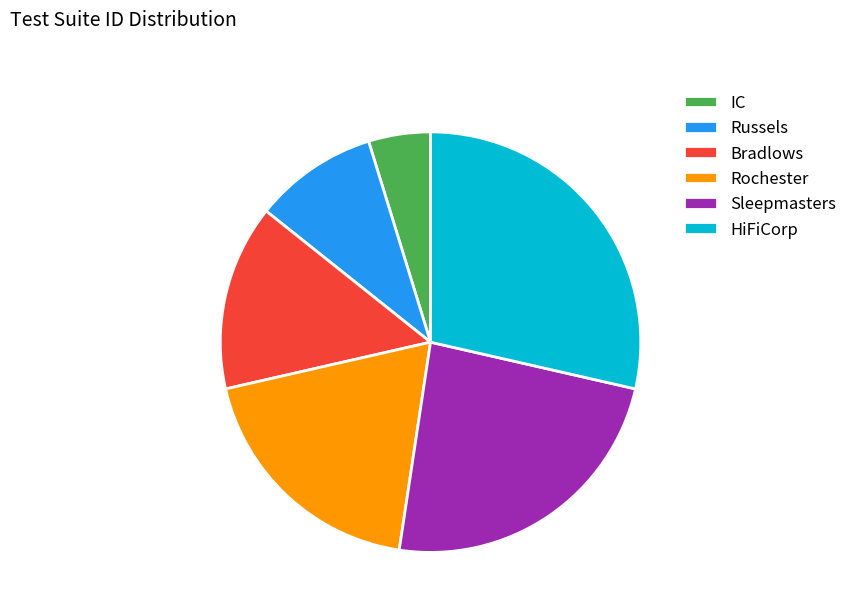

Is there any slice that represents more than half of the pie?

No